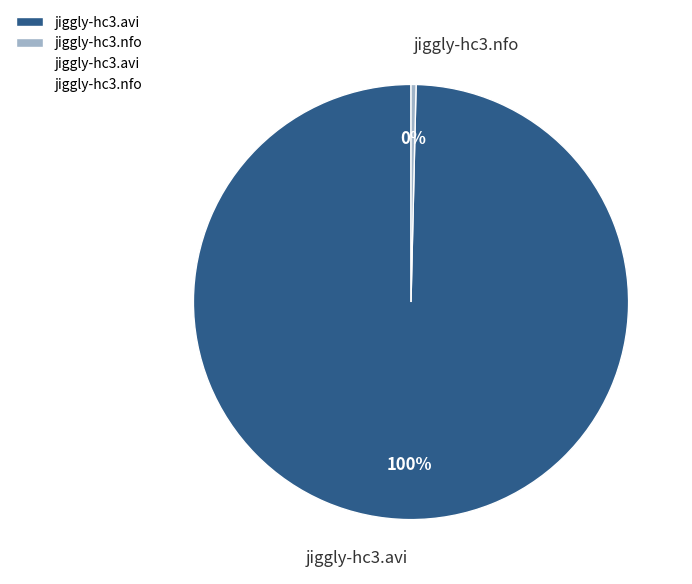

Which slice is the smallest?

jiggly-hc3.nfo